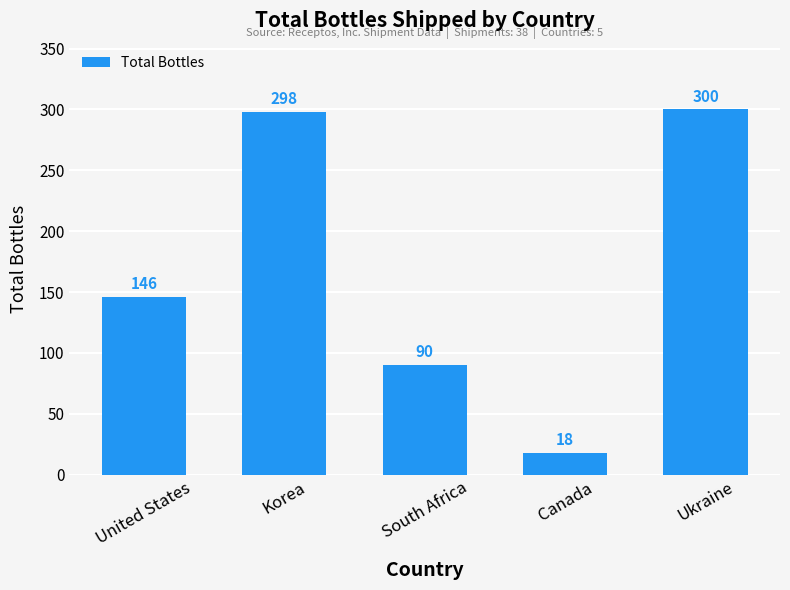

The chart shows a value of 146 at United States. True or false?

True